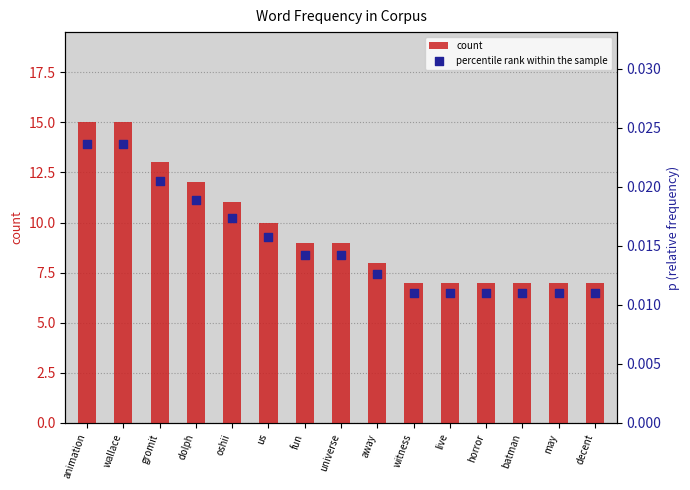

At which category is the sum across all series the highest?

animation